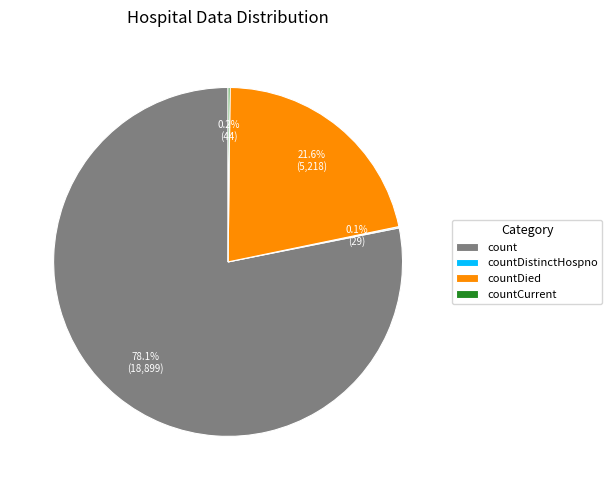

What portion of the pie excludes count?

21.9%